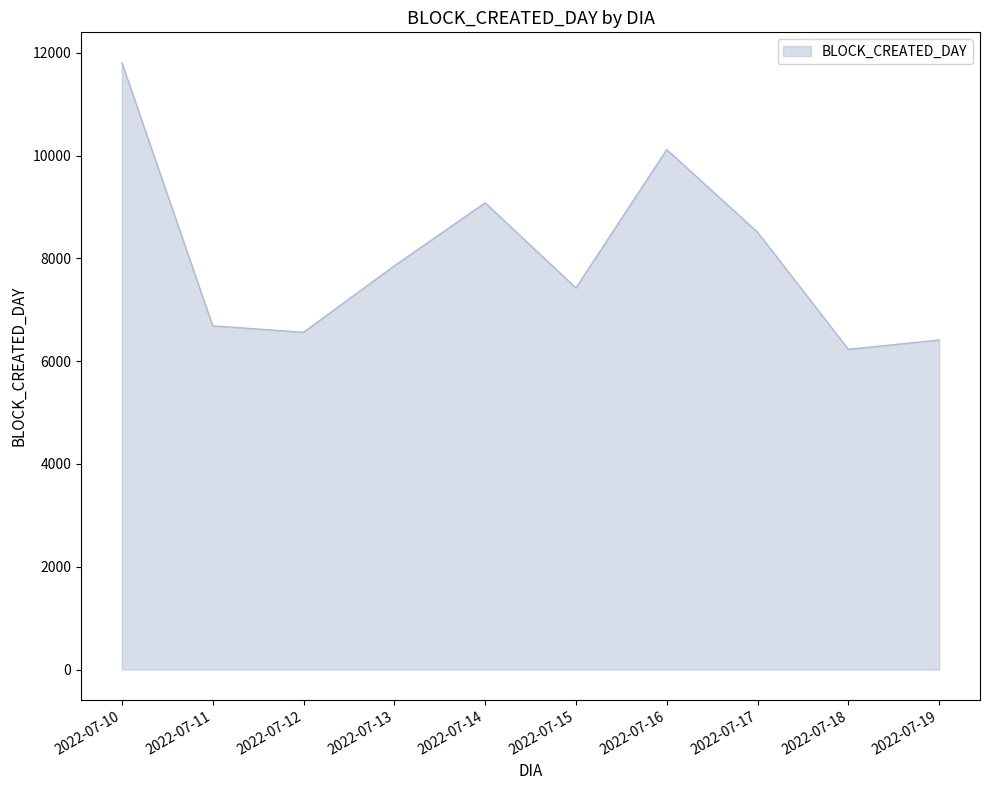

Where is the first local minimum?

2022-07-12